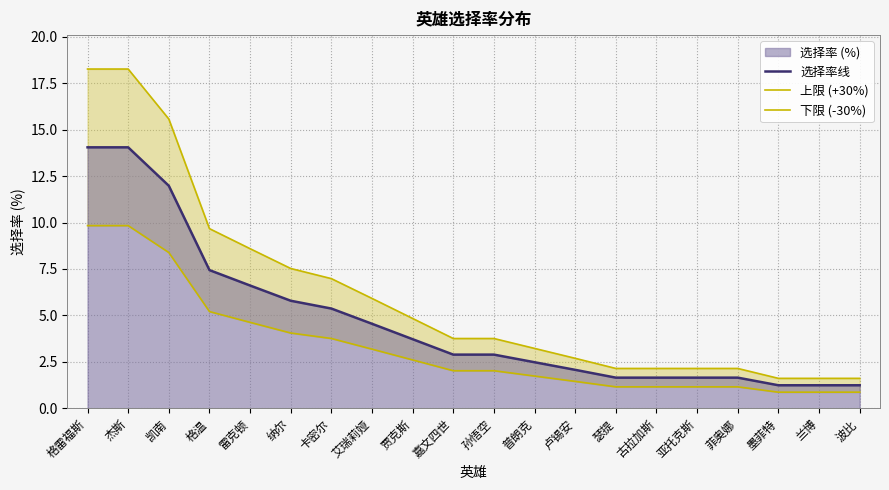

Reading left to right, list all the values displayed in this chart.

选择率线: 格雷福斯=14.1	杰斯=14.1	凯南=12.0	格温=7.4	雷克顿=6.6	纳尔=5.8	卡密尔=5.4	艾瑞莉娅=4.5	贾克斯=3.7	嘉文四世=2.9	孙悟空=2.9	普朗克=2.5	卢锡安=2.1	瑟提=1.6	古拉加斯=1.6	亚托克斯=1.6	菲奥娜=1.6	墨菲特=1.2	兰博=1.2	波比=1.2
上限 (+30%): 格雷福斯=18.3	杰斯=18.3	凯南=15.6	格温=9.7	雷克顿=8.6	纳尔=7.5	卡密尔=7.0	艾瑞莉娅=5.9	贾克斯=4.8	嘉文四世=3.8	孙悟空=3.8	普朗克=3.2	卢锡安=2.7	瑟提=2.1	古拉加斯=2.1	亚托克斯=2.1	菲奥娜=2.1	墨菲特=1.6	兰博=1.6	波比=1.6
下限 (-30%): 格雷福斯=9.8	杰斯=9.8	凯南=8.4	格温=5.2	雷克顿=4.6	纳尔=4.1	卡密尔=3.8	艾瑞莉娅=3.2	贾克斯=2.6	嘉文四世=2.0	孙悟空=2.0	普朗克=1.7	卢锡安=1.4	瑟提=1.2	古拉加斯=1.2	亚托克斯=1.2	菲奥娜=1.2	墨菲特=0.9	兰博=0.9	波比=0.9